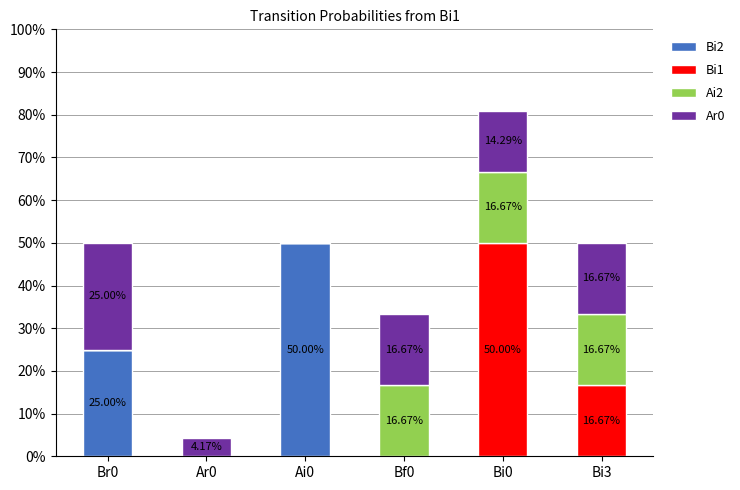

At how many categories does at least one series exceed 0?

6